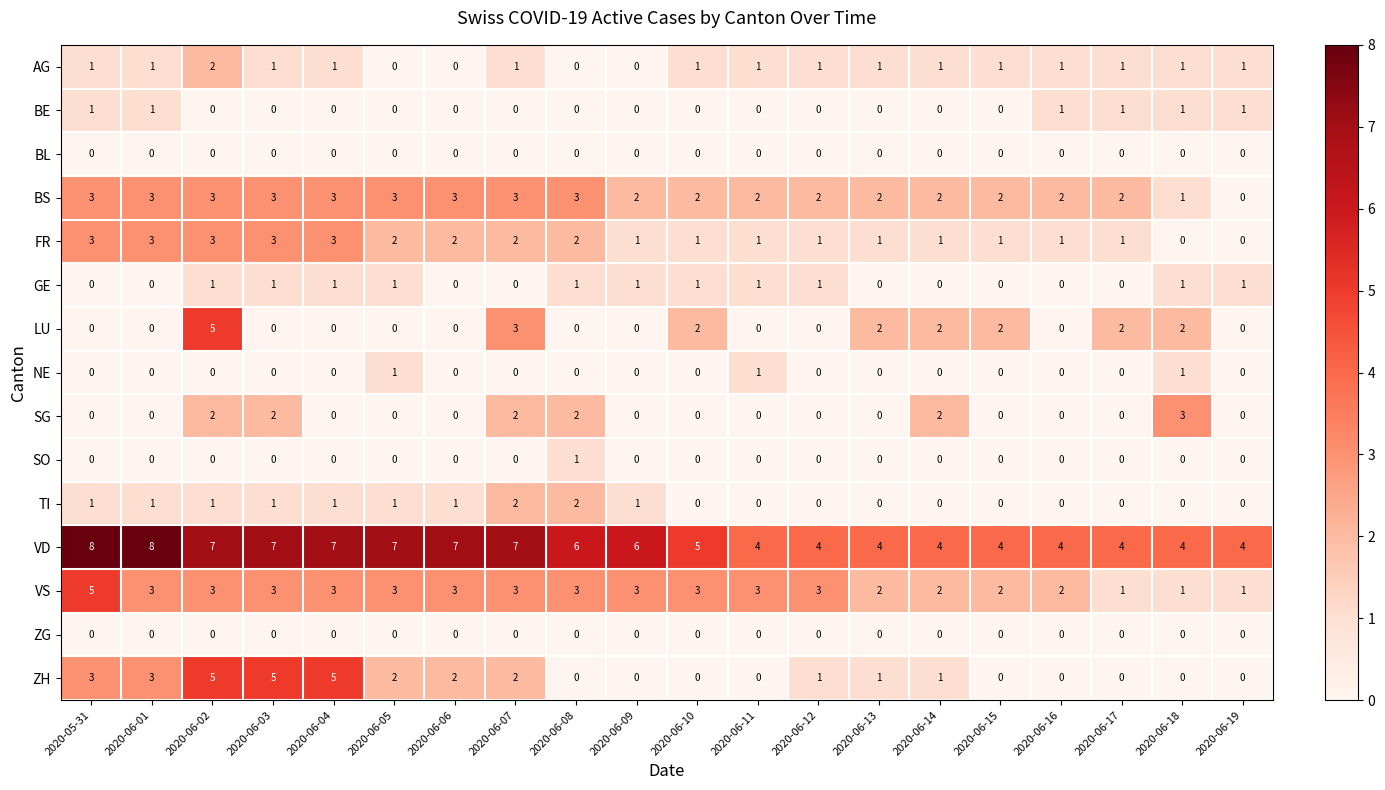

How many NE values are between 0 and 1?

20